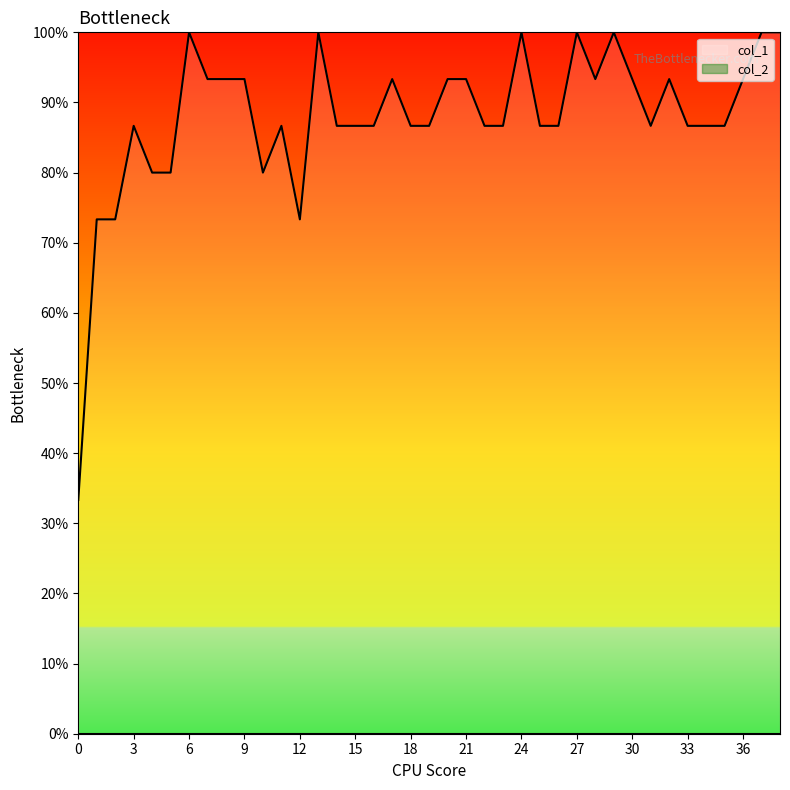

Between 35 and 22, which is larger?

35